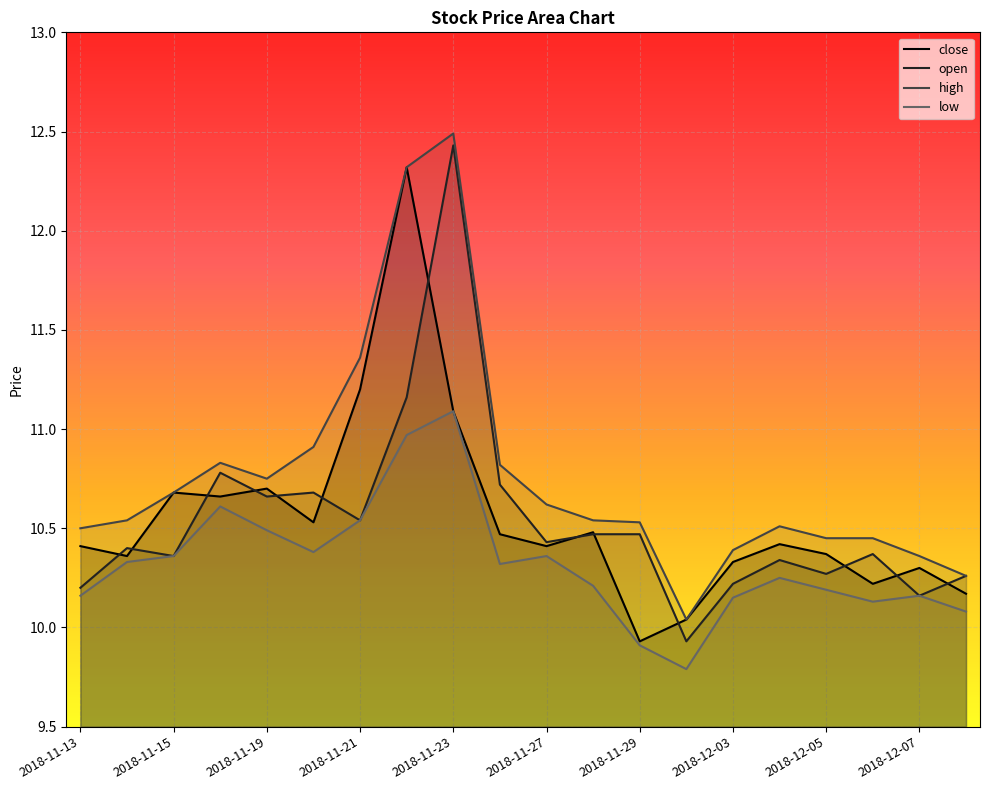

Is it true that low equals 2.6 at 2018-11-28?

False